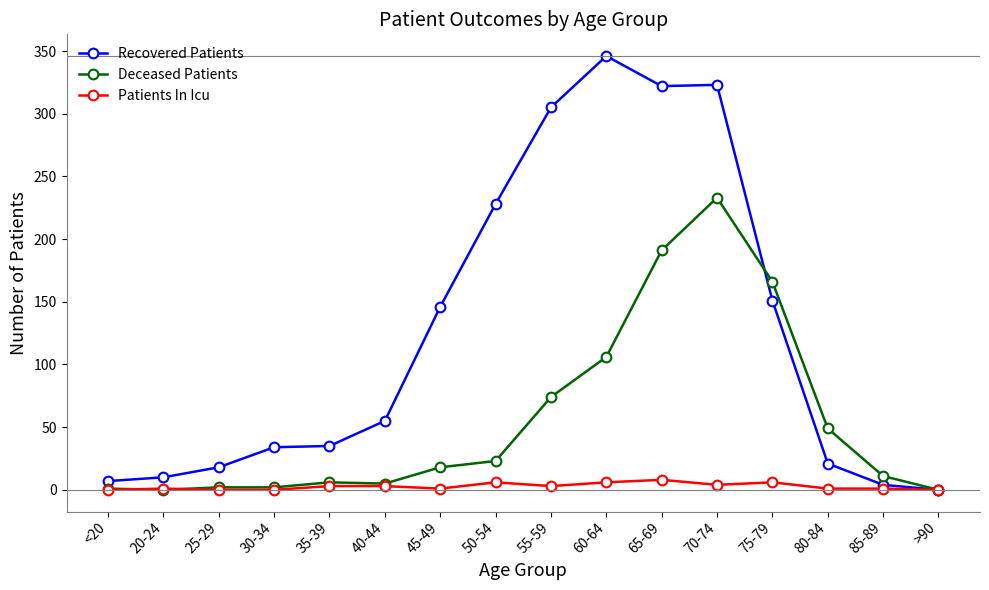

What is the maximum value for Recovered Patients?

346